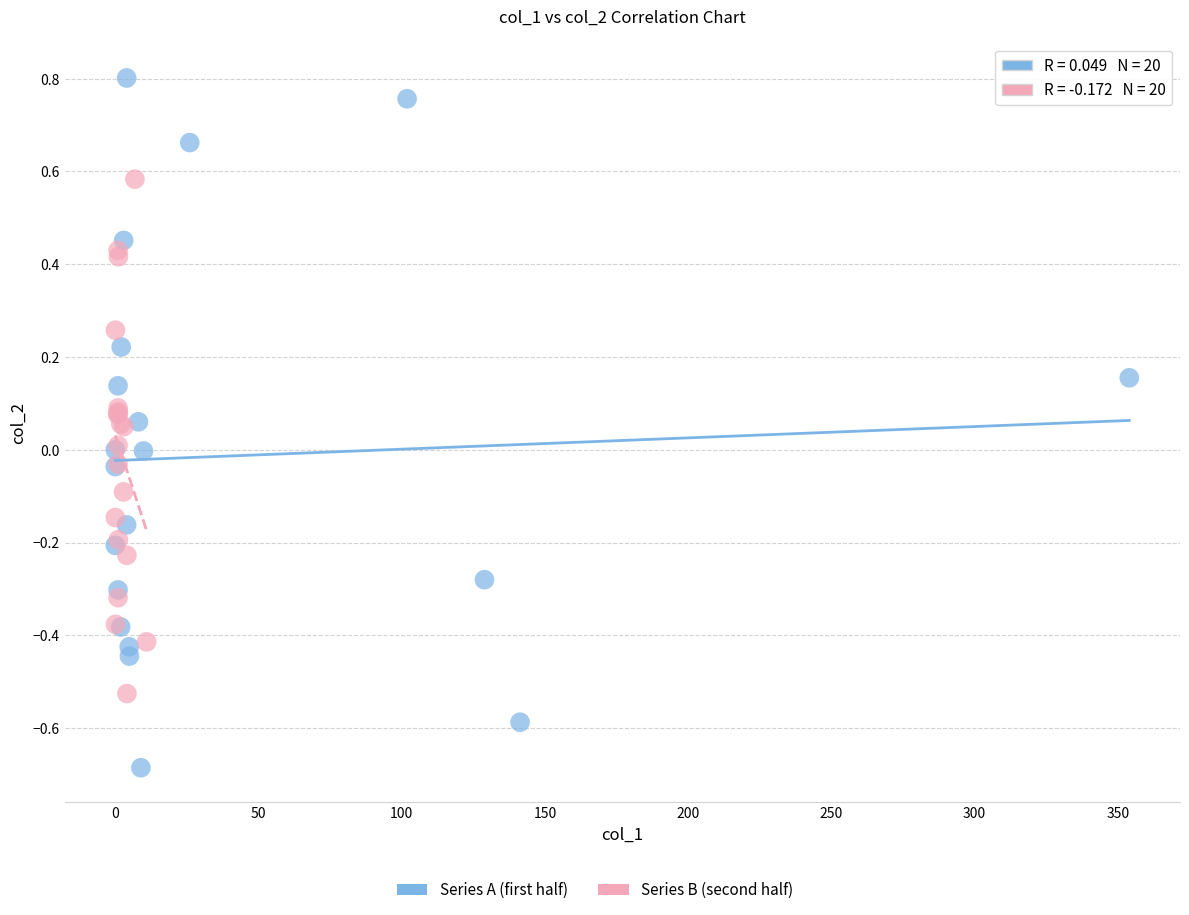

Which series reaches the minimum Y coordinate?

Series A (first half)